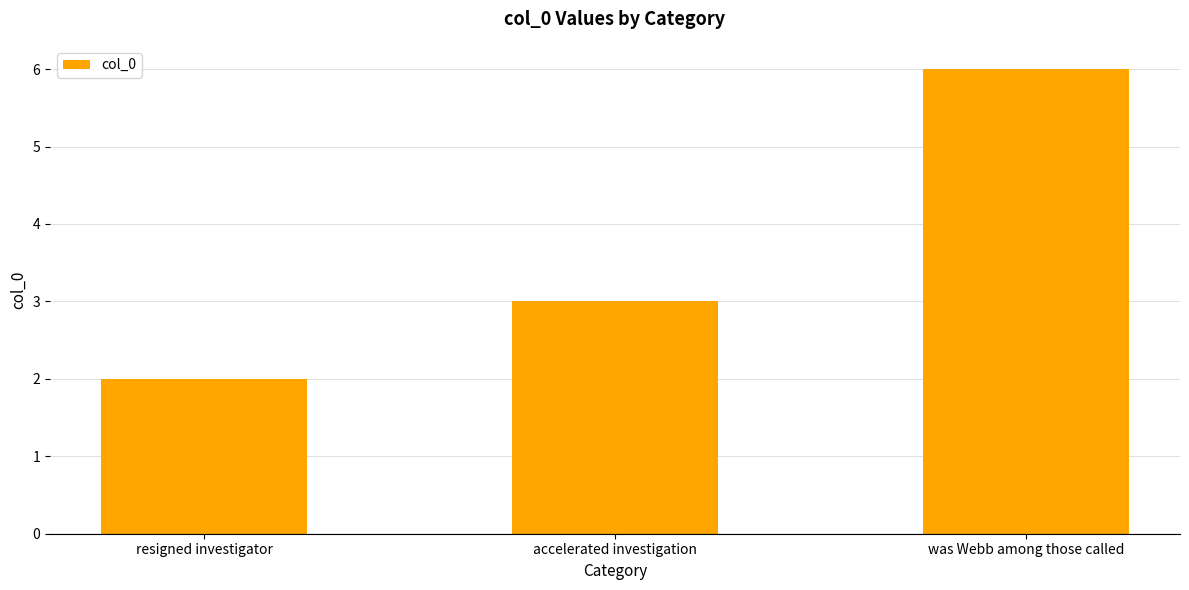

What is the average value?

4